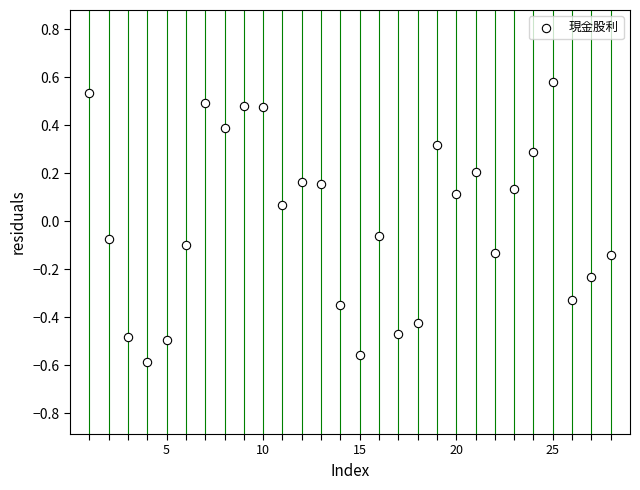

What is the range of X values (max minus min)?

27.0